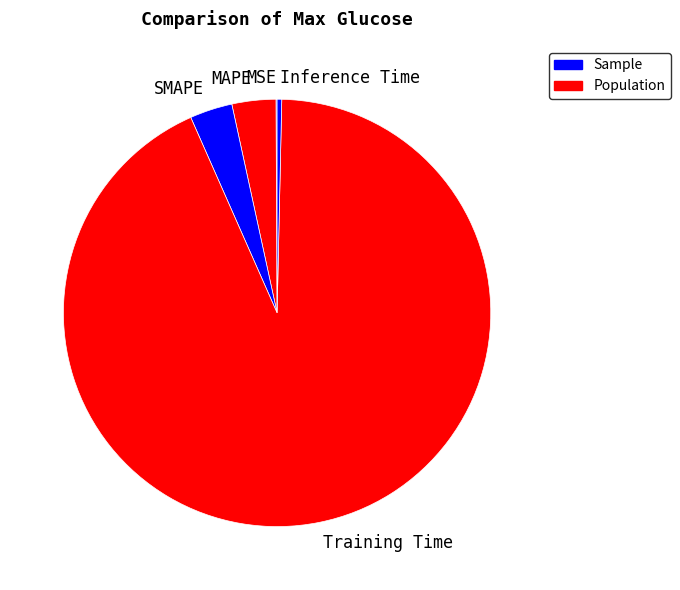

Between Training Time and SMAPE, which is larger?

Training Time